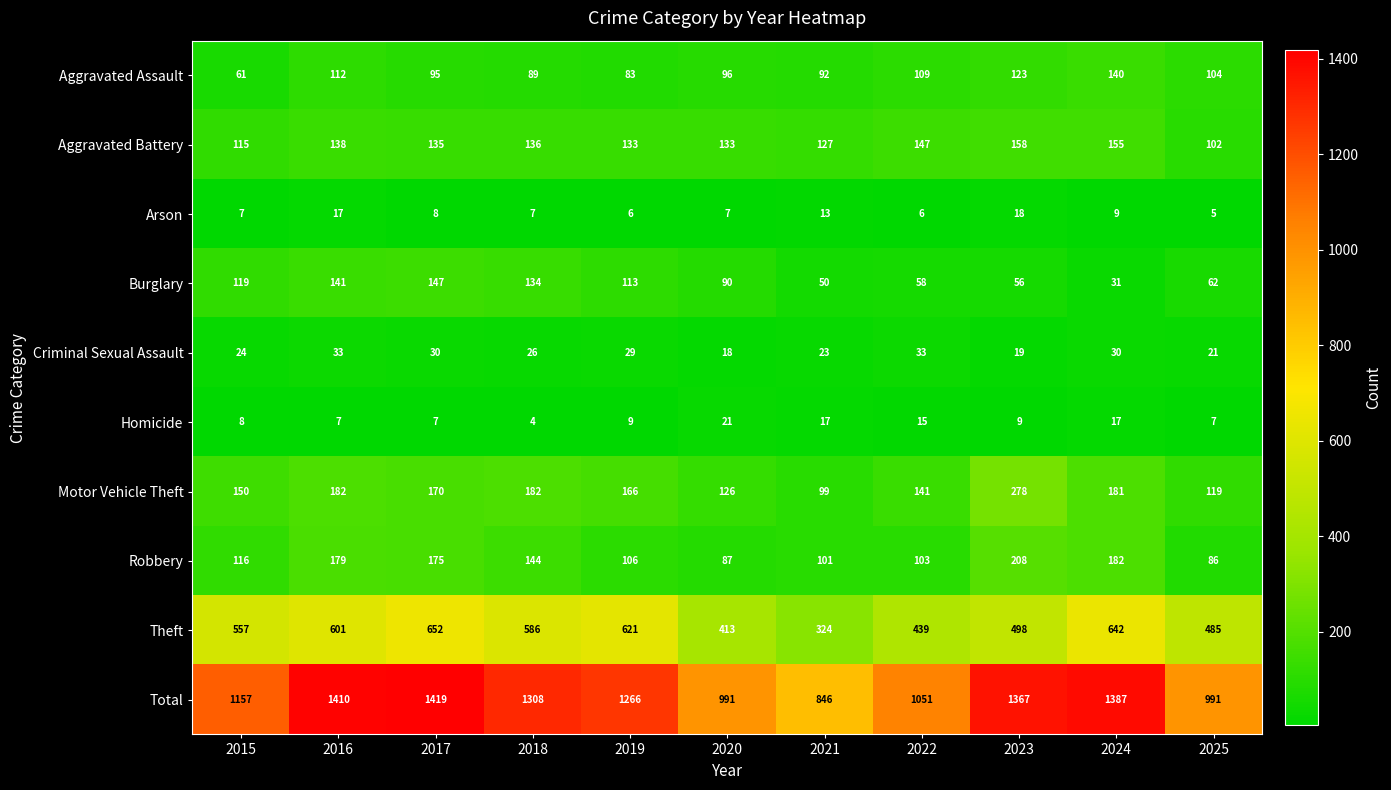

Between 2020 and 2022, which series saw the biggest shift?

Total